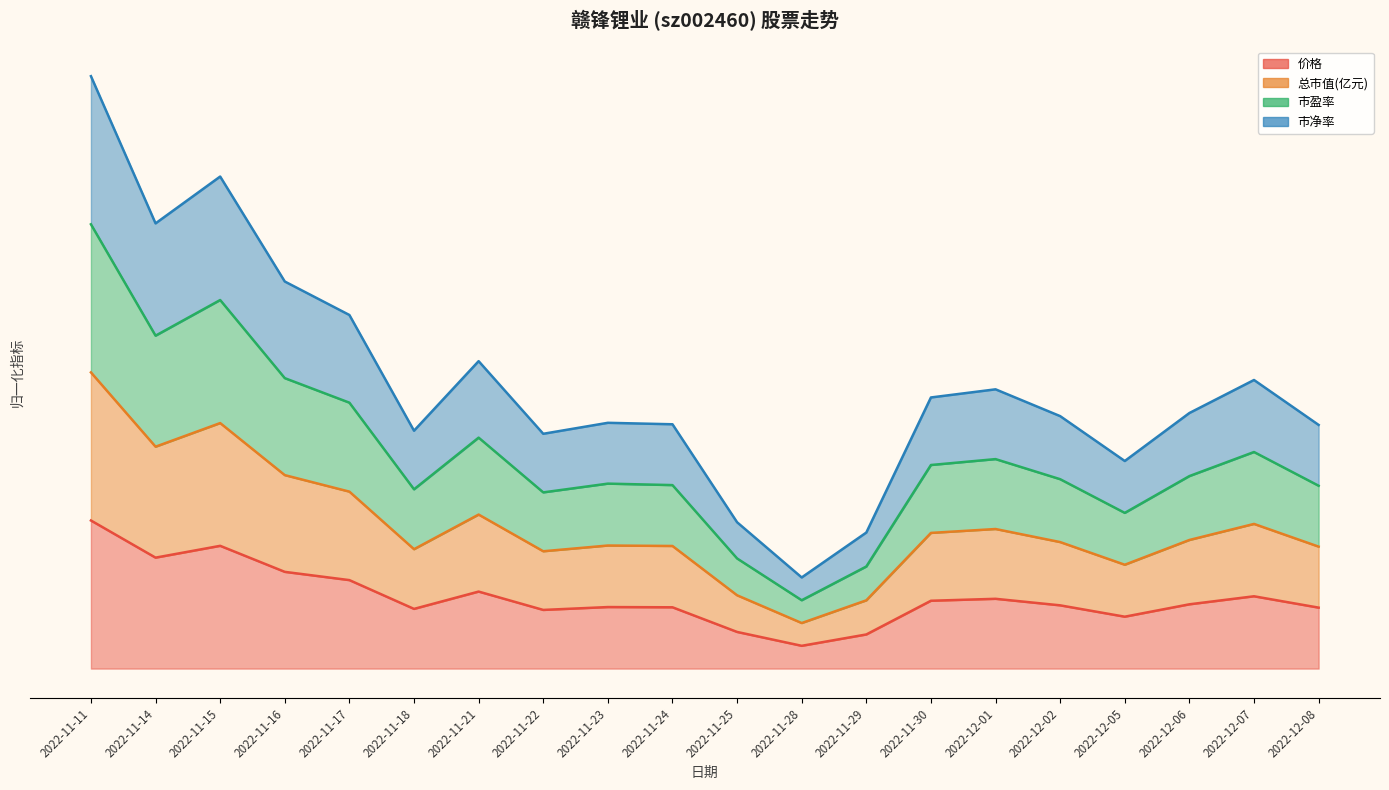

What are all the series names shown in the legend?

价格, 总市值(亿元), 市盈率, 市净率